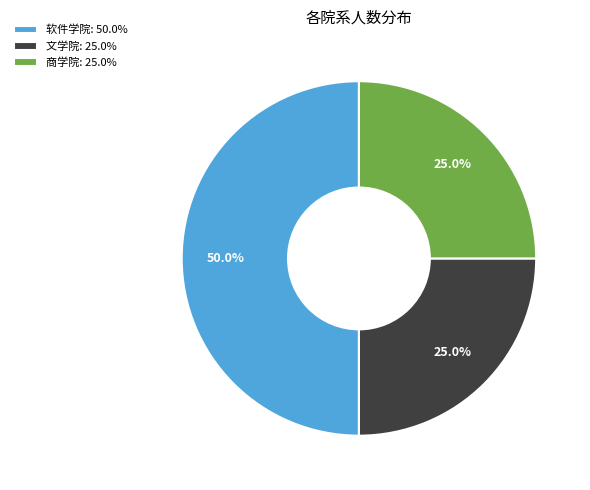

Combined, do 软件学院 and 商学院 account for over 50%?

Yes